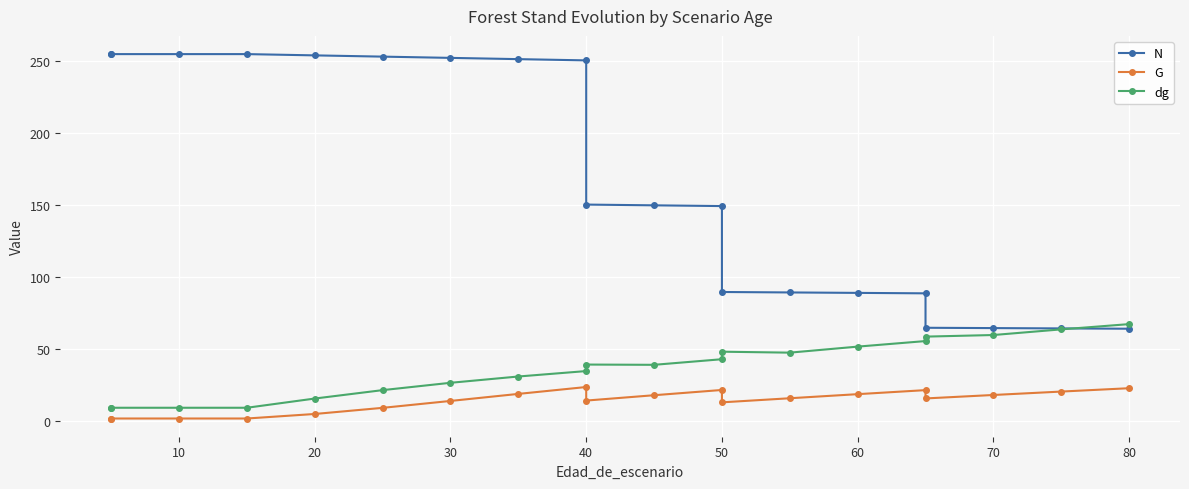

The value of N at 16 is 90.7. True or false?

False